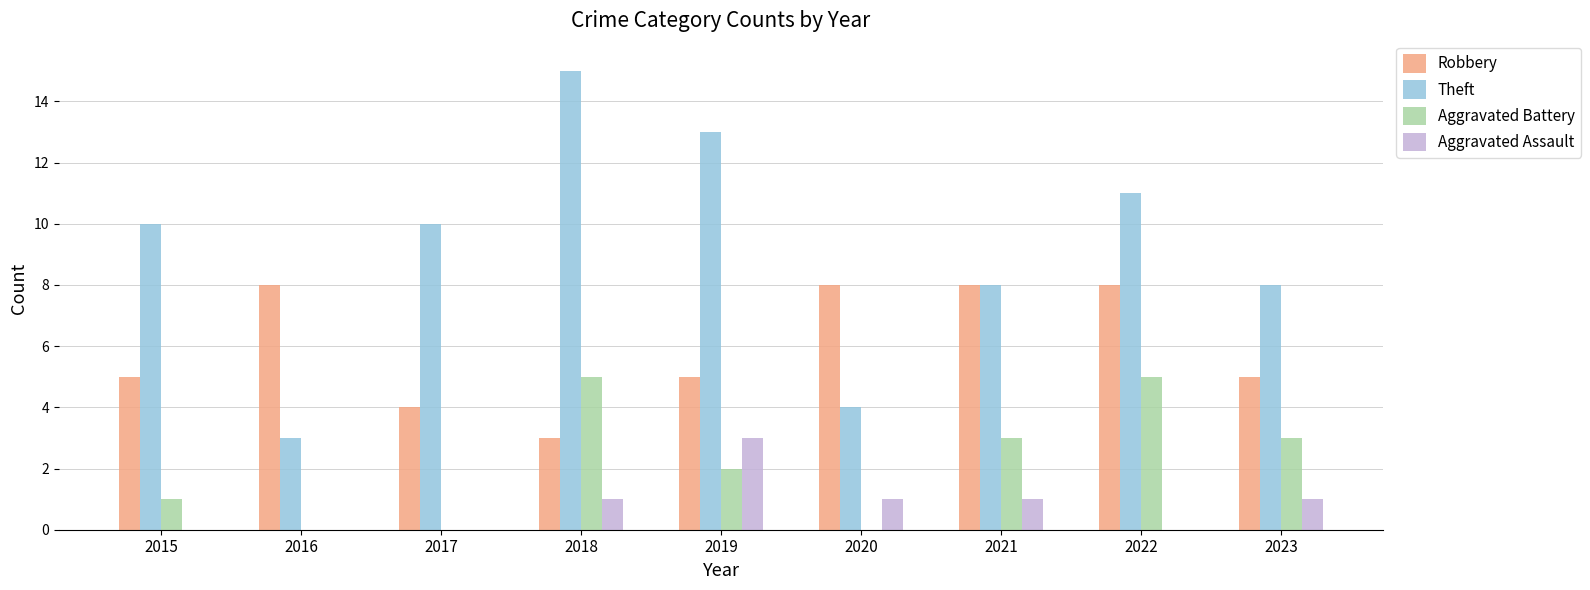

What is the sum of the Theft values at 2019 and 2016?

16